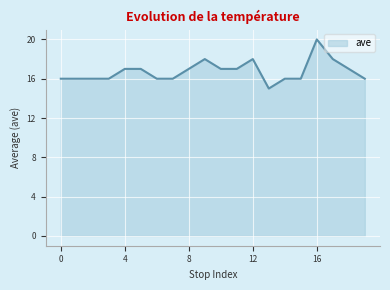

What is the greatest value displayed?

20